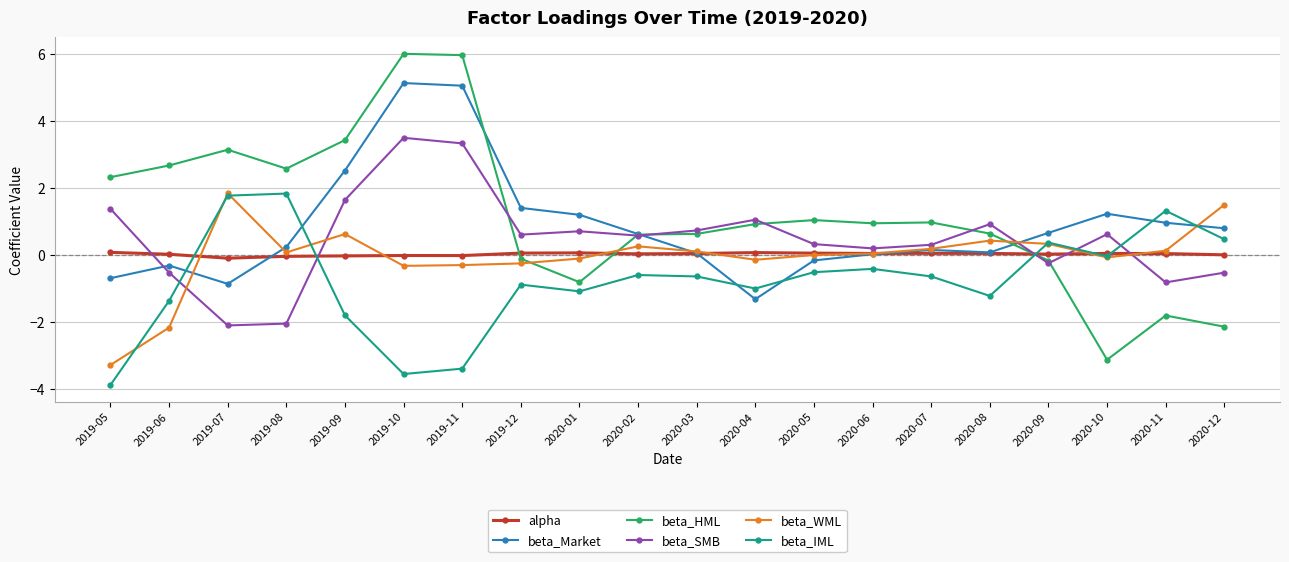

The alpha series shows 0.0 at 2020-07. True or false?

True